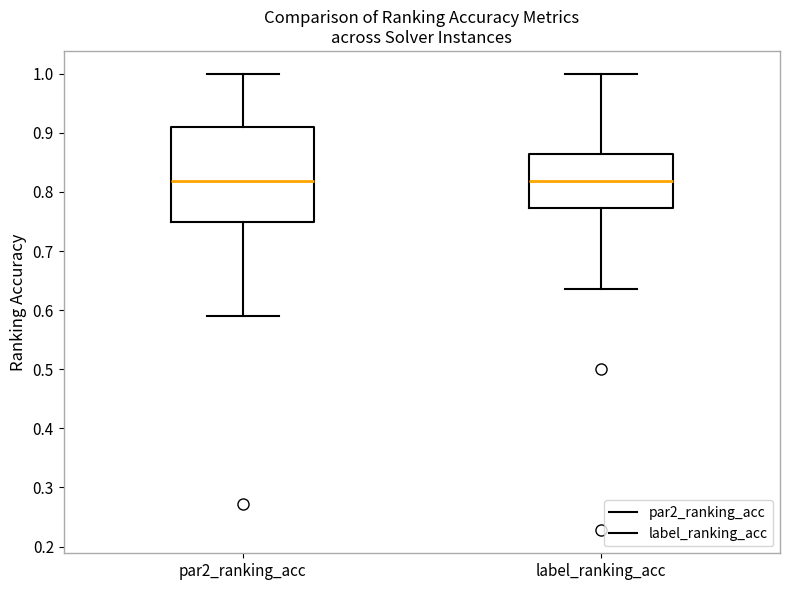

Reading left to right, transcribe this box plot: for each box, give where its median line is, the range the box spans, and where its two whiskers end, as read against the y-axis. The values are not printed on the chart, so give them approximately, as read against the axis.

par2_ranking_acc: median 0.82, box 0.75 to 0.91, whiskers 0.59 to 1.00
label_ranking_acc: median 0.82, box 0.77 to 0.86, whiskers 0.64 to 1.00